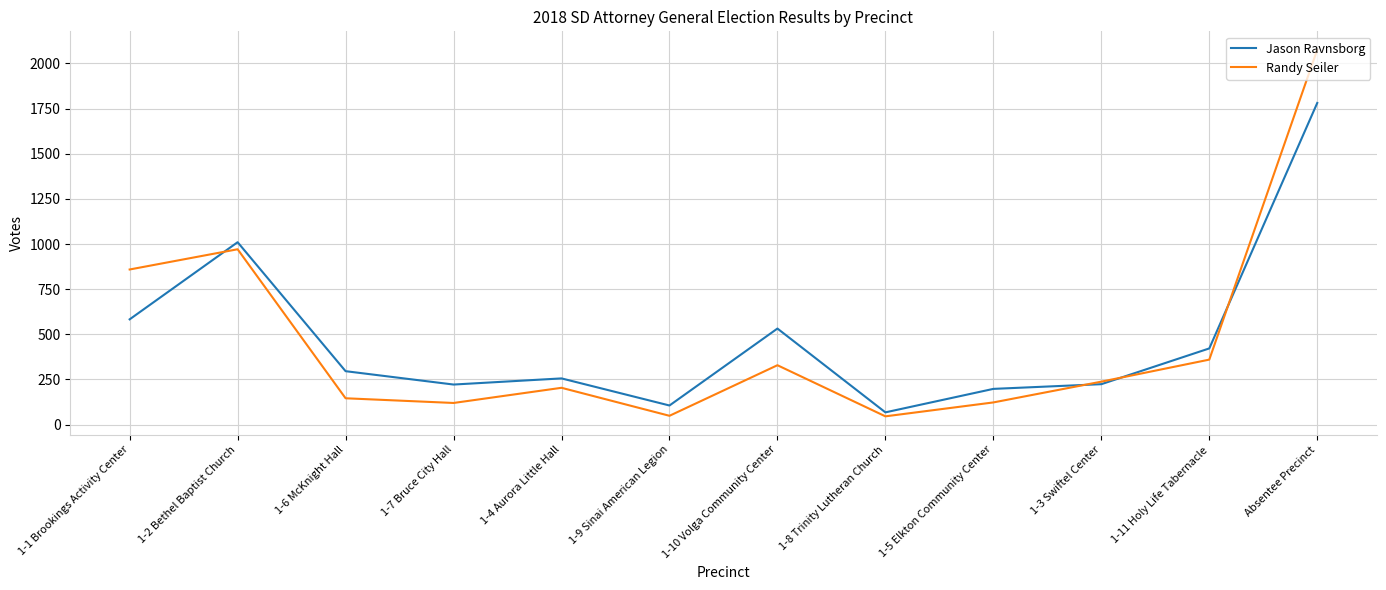

True or false: Randy Seiler has more than 1 interior local peaks.

True